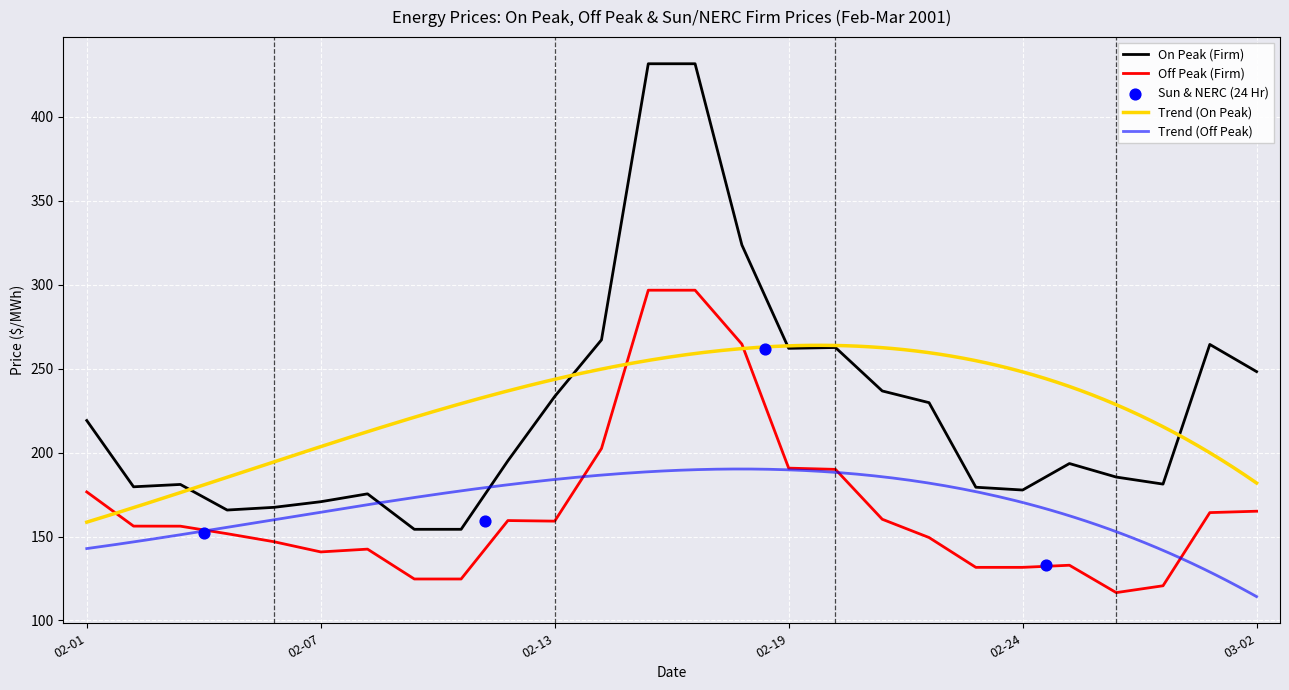

True or false: Off Peak (Firm) and On Peak (Firm) cross at least once.

False